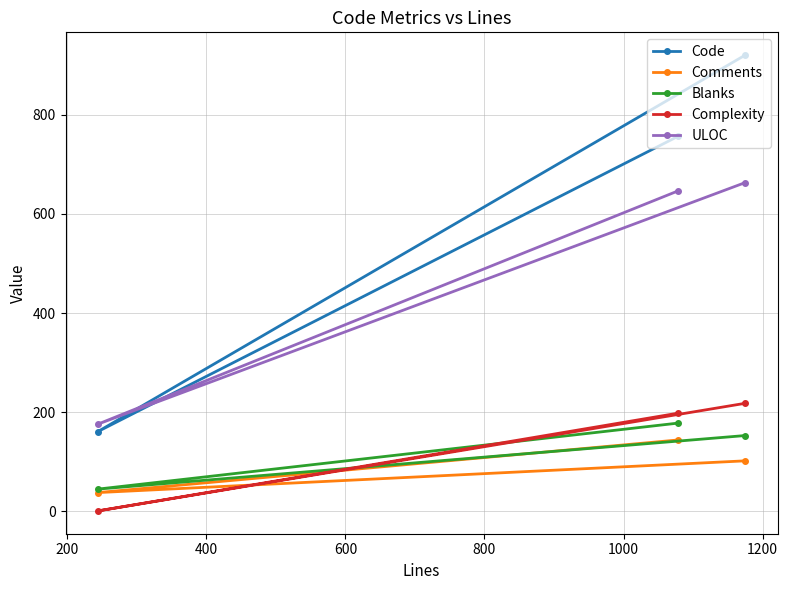

What is the greatest value displayed?

920